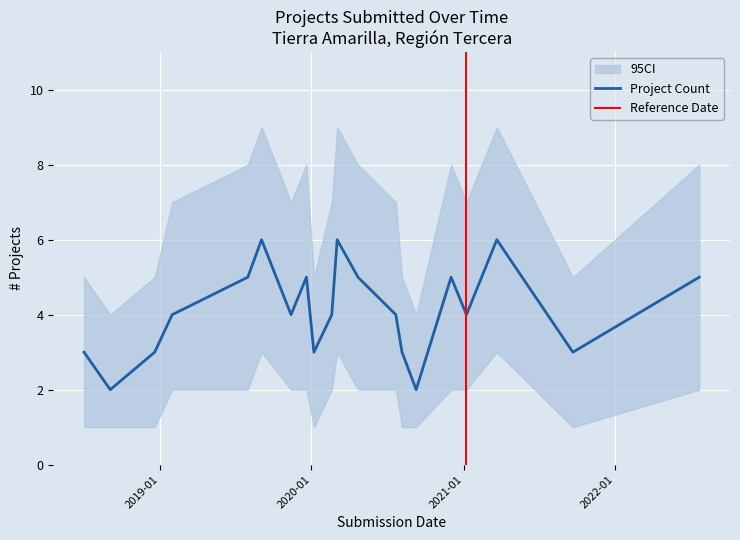

What is the highest value of the Project Count series?

6